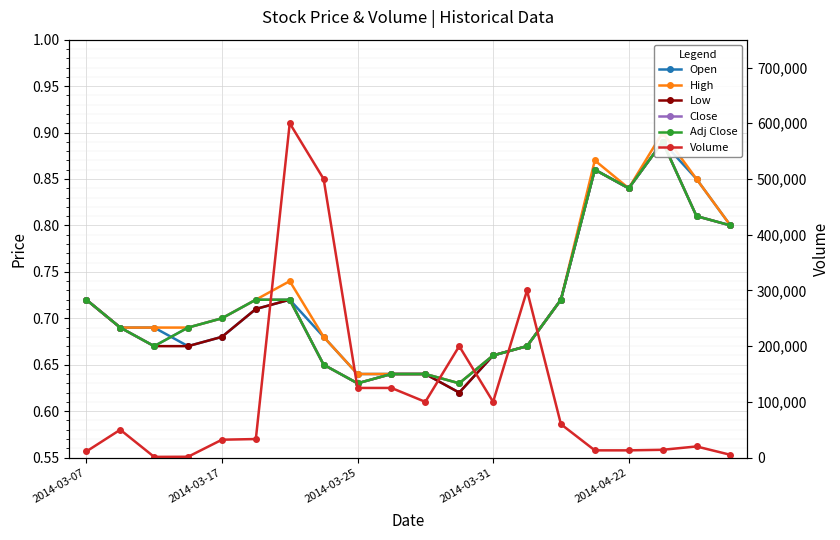

At 14, list the series in order from smallest to largest.

Open, High, Low, Close, Adj Close, Volume